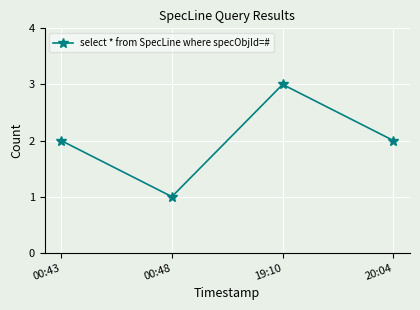

What is the approximate value at 19:10?

3